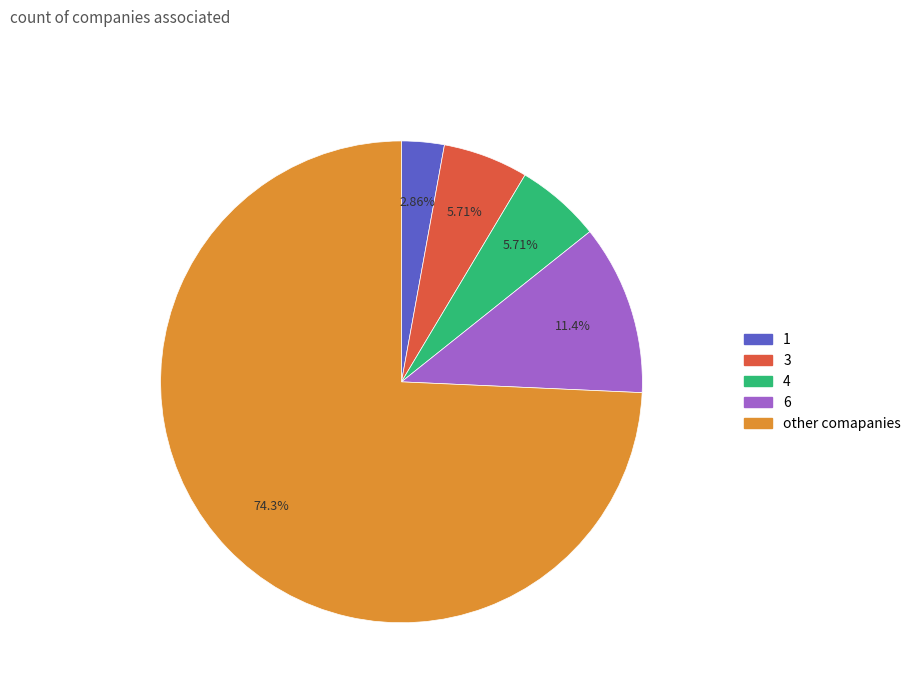

Is there a majority slice in this chart?

Yes